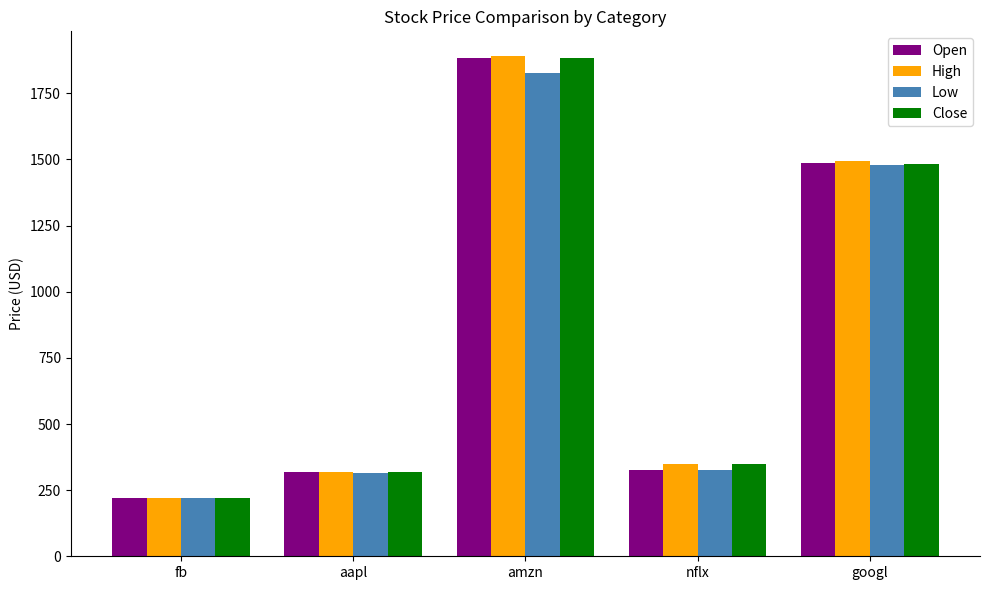

What is the difference between the second highest and minimum values in the Open series?

1266.8